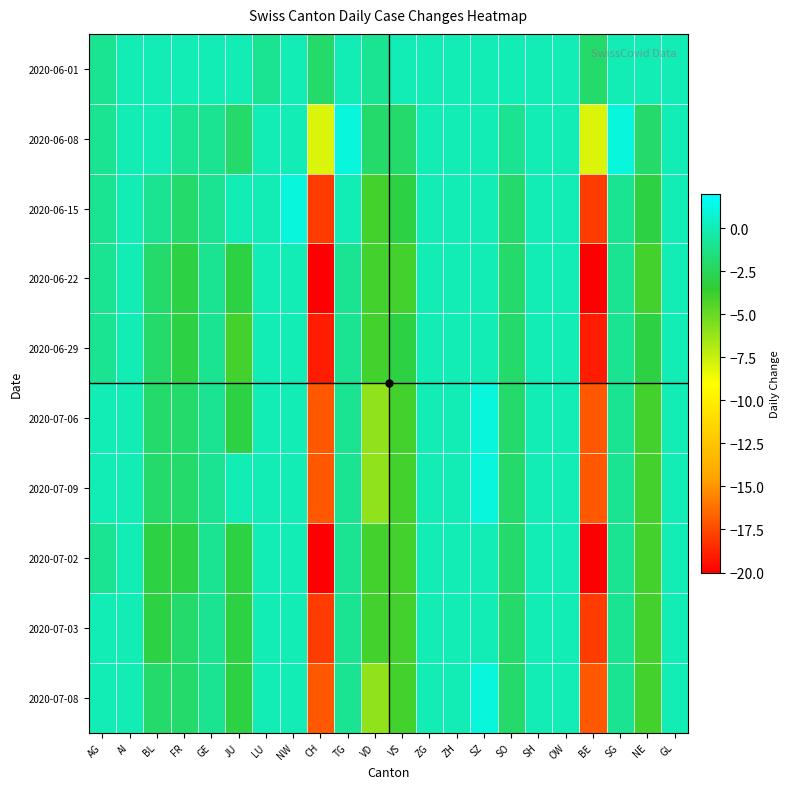

What is the maximum value shown in the chart?

1